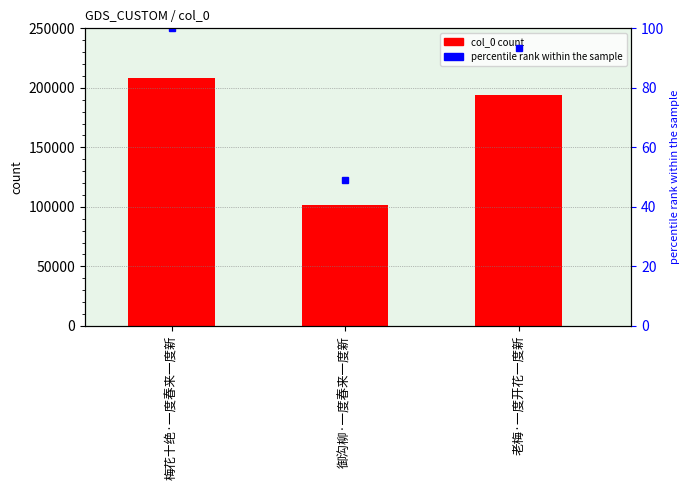

Count the values in the range 101938 to 208355.

3